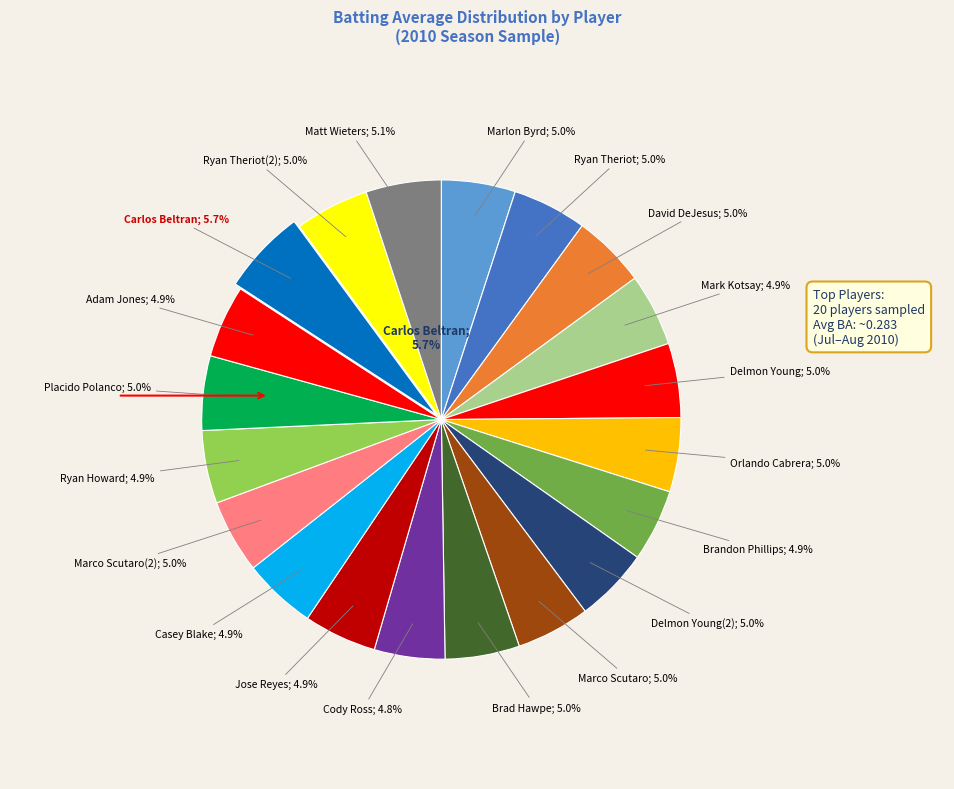

Is it true that Mark Kotsay is 1% of the pie?

False